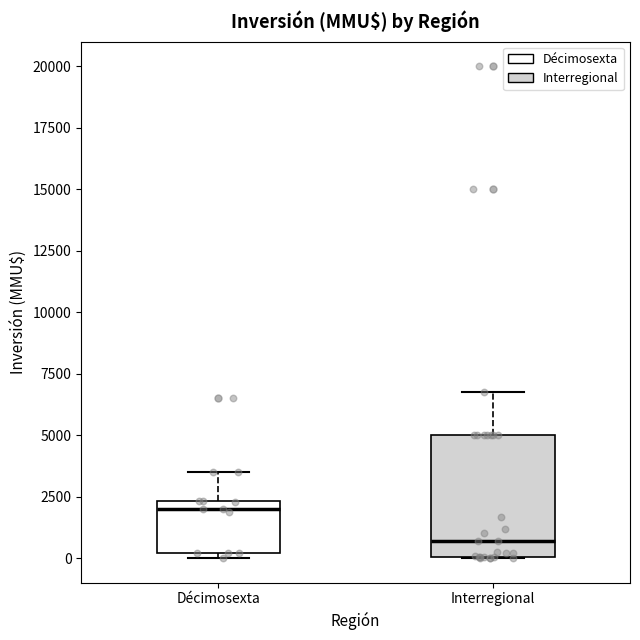

Where does the upper whisker of the box for Décimosexta end on the y-axis? The values are not printed on the chart, so give them approximately, as read against the axis.

3500